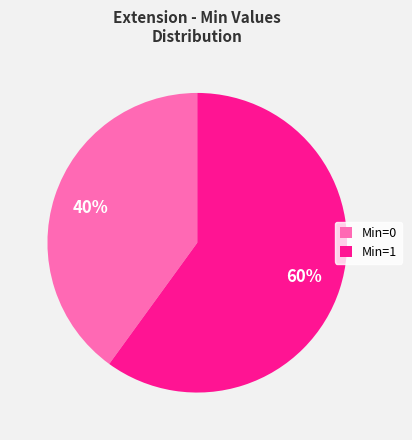

What is the ratio of the value at Min=1 to the value at Min=0?

1.5